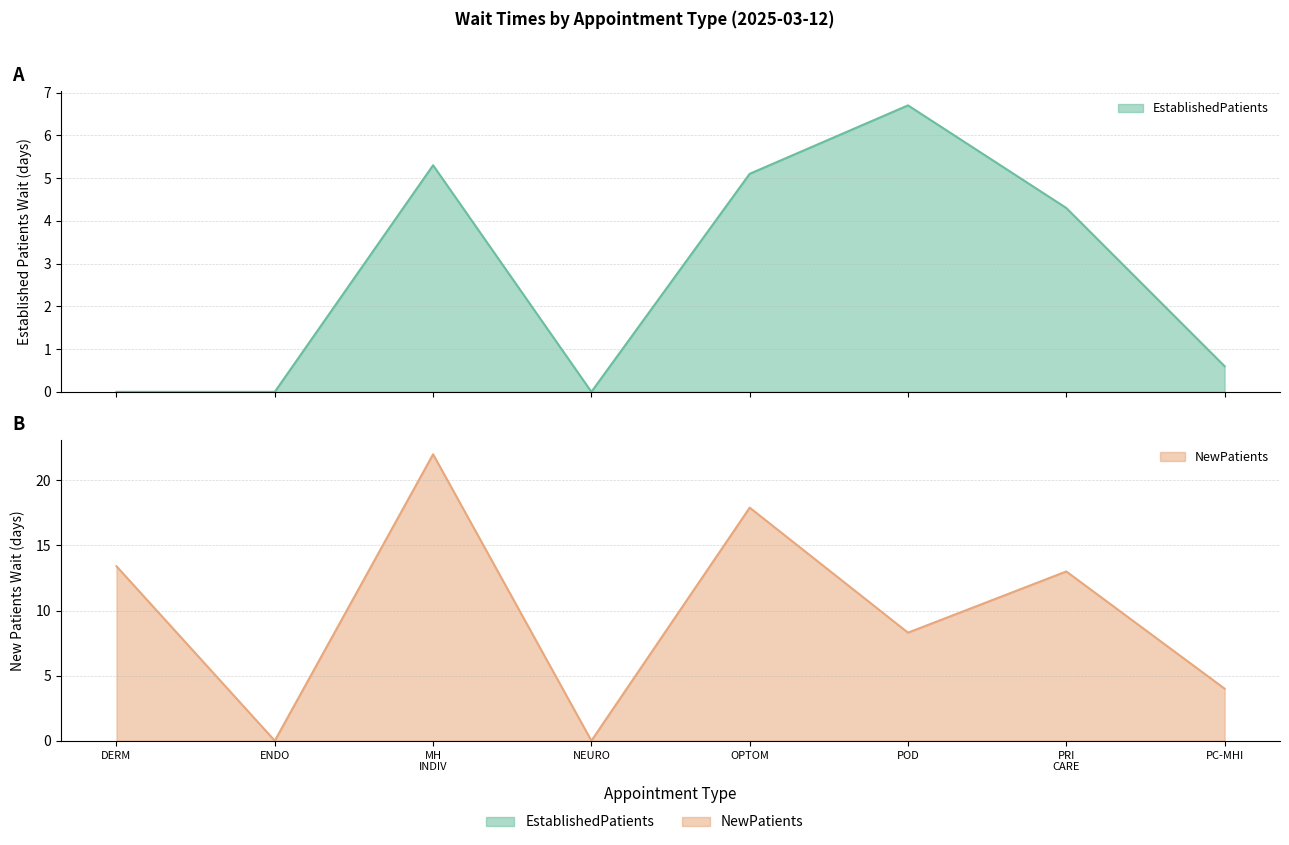

True or false: EstablishedPatients and NewPatients intersect in this chart.

False